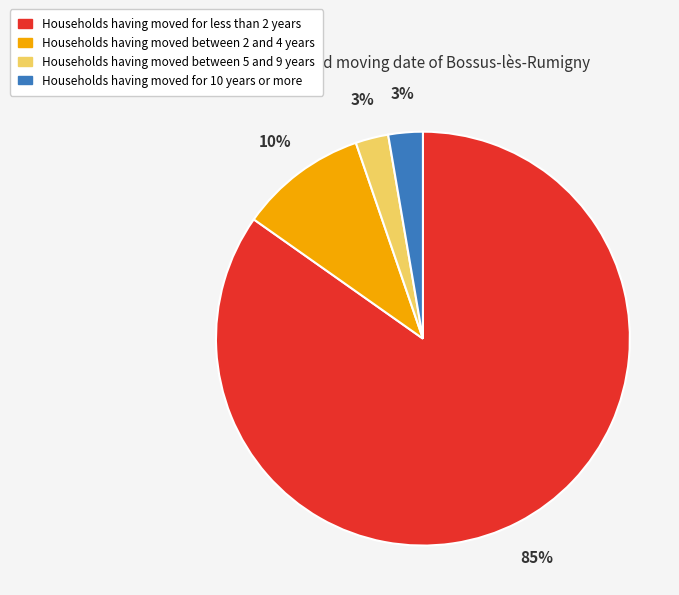

Is there any slice that represents more than half of the pie?

Yes